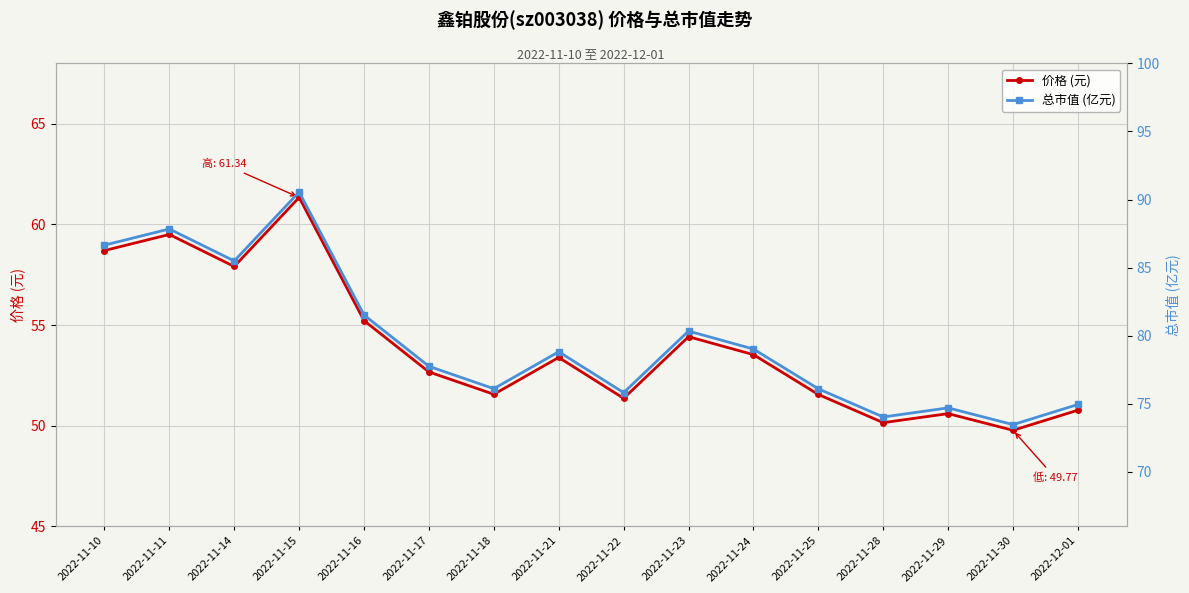

At which category does 价格 (元) reach its first local valley?

2022-11-14